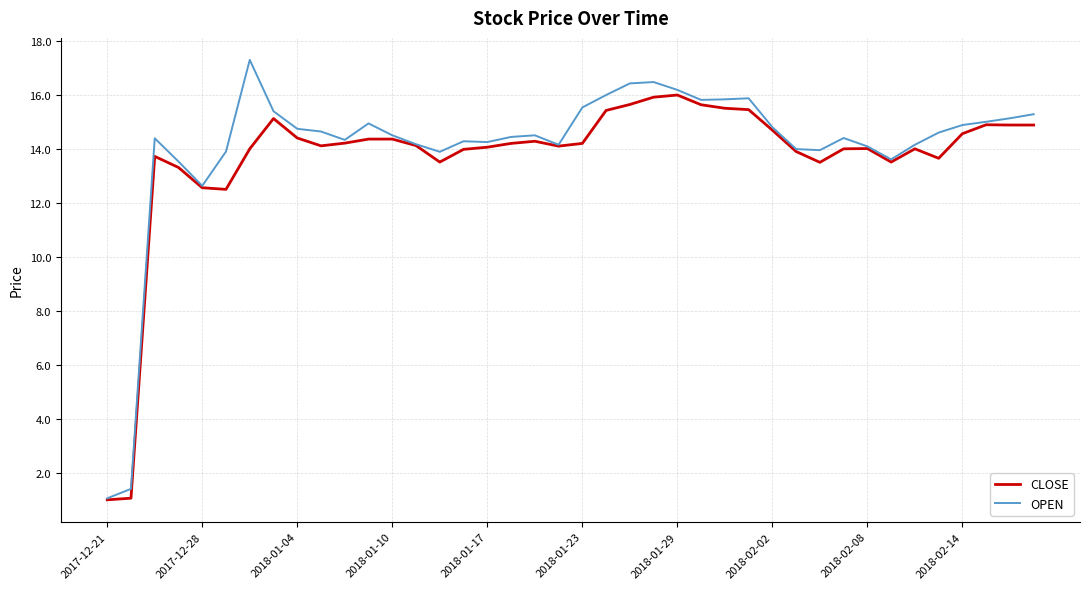

What is the lowest value of the OPEN series?

1.1